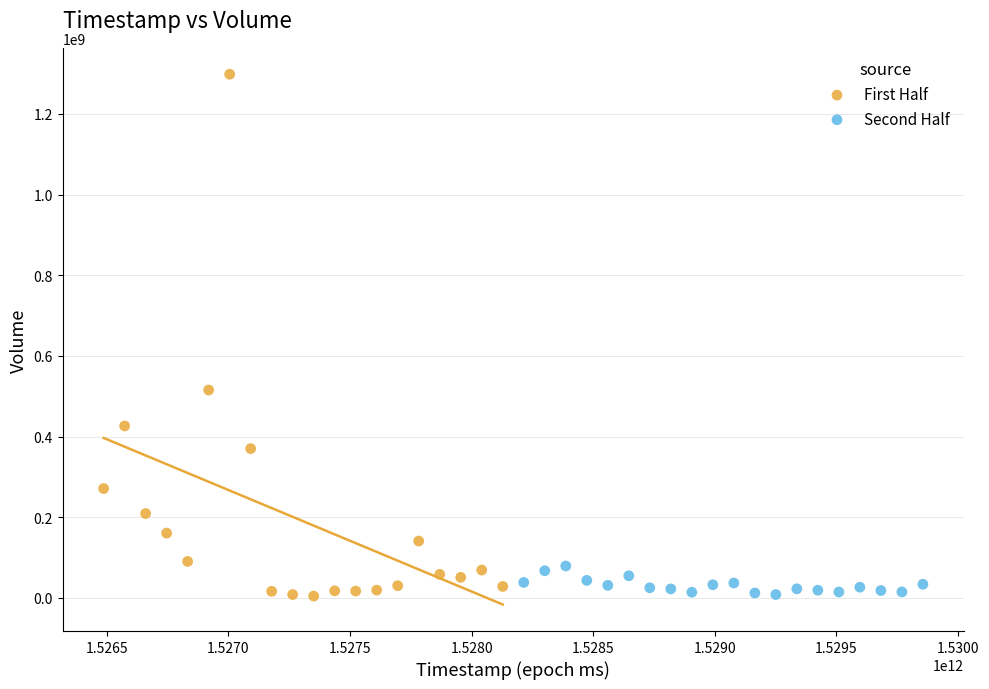

Which series reaches the maximum Y coordinate?

First Half